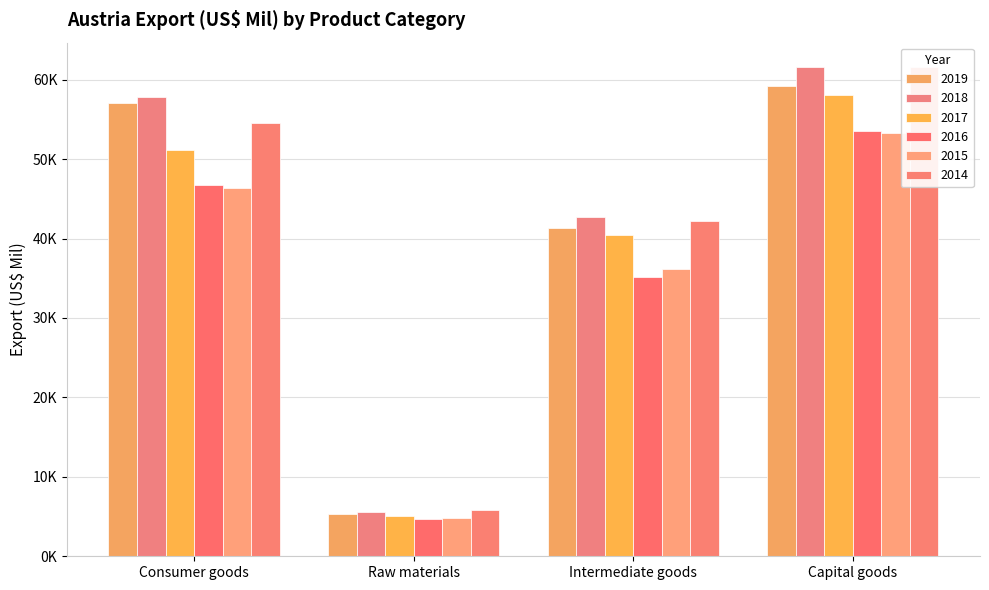

Read the 2018 value at Intermediate goods.

42691.8